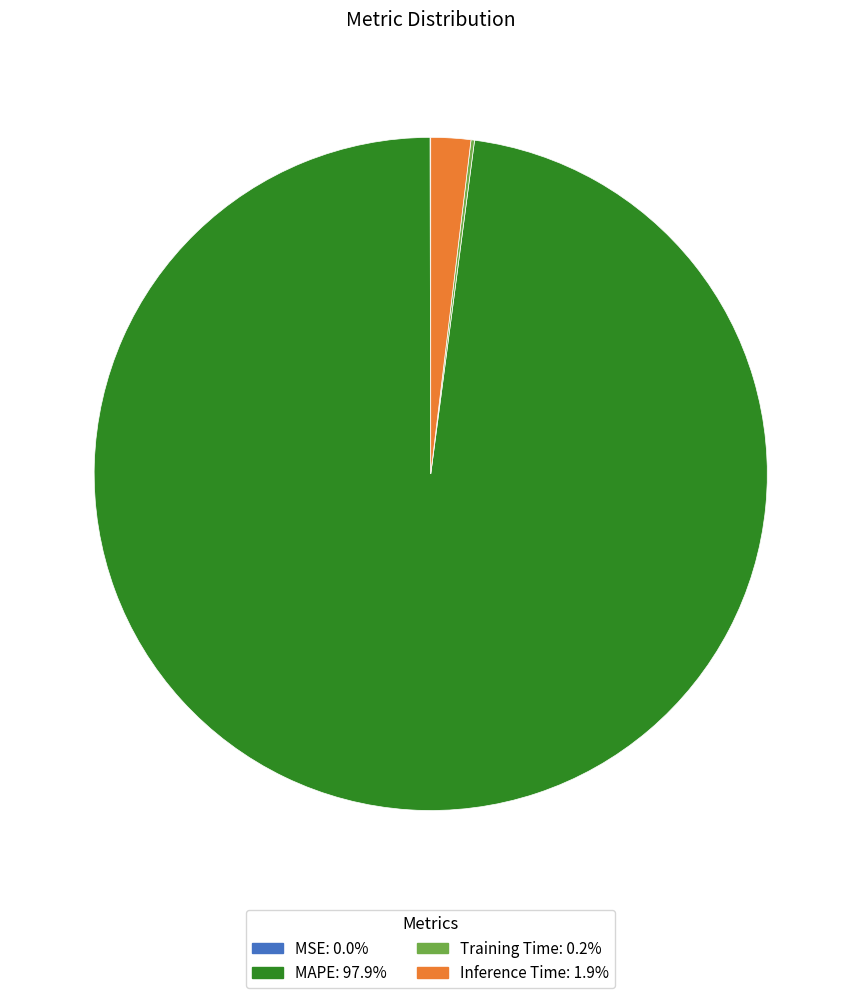

Is there any slice that represents more than half of the pie?

Yes